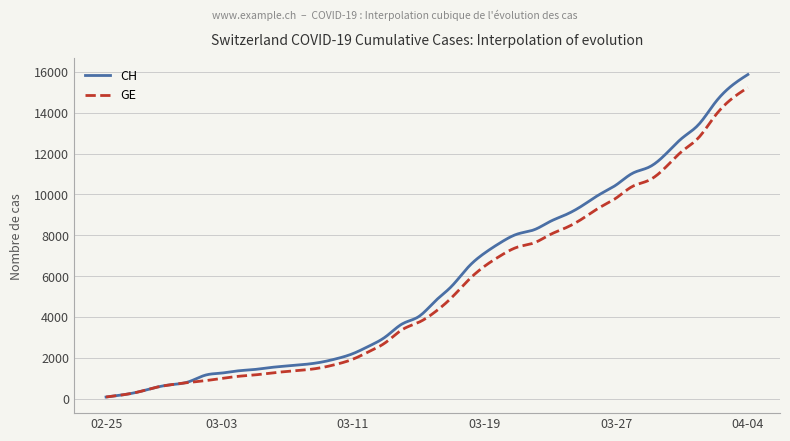

What is the maximum value shown in the chart?

15875.0